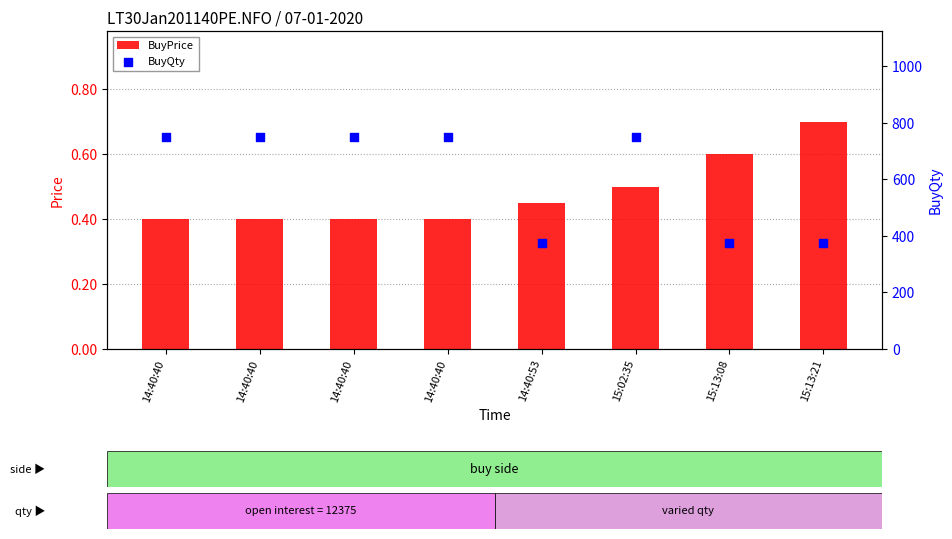

What is the total value across all series at 15:13:21?

375.7